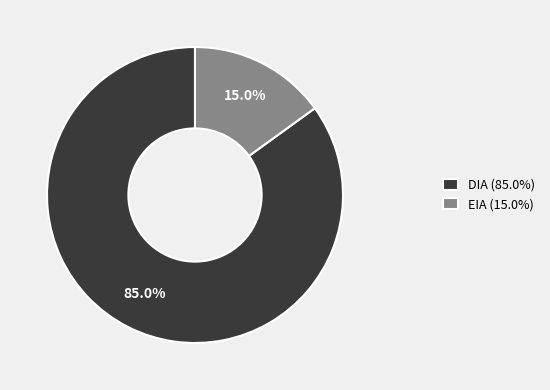

Is there any slice that represents more than half of the pie?

Yes